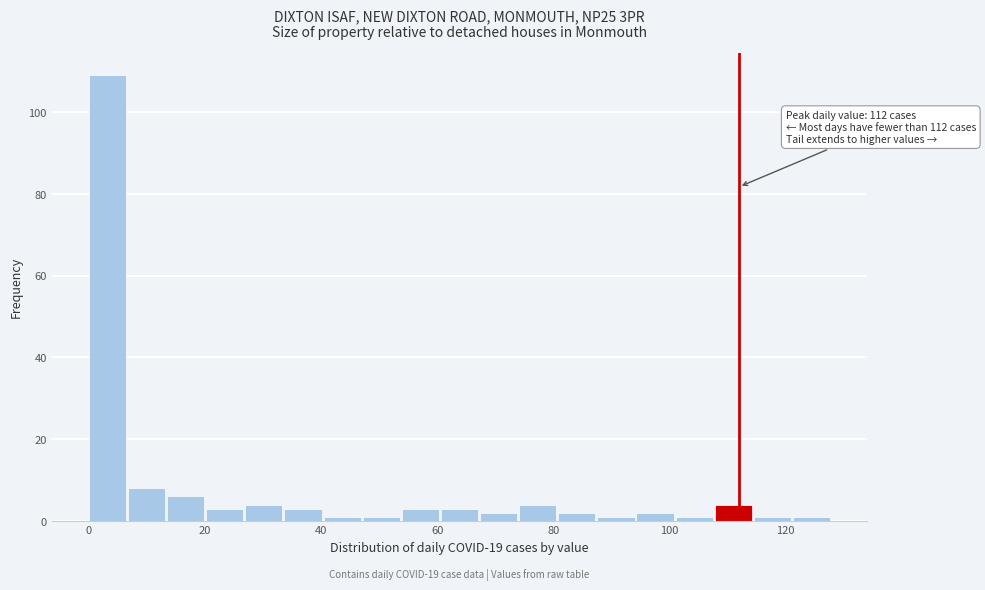

Around what value on the x-axis is the tallest bar? Give the approximate position of its centre, as read against the axis.

4